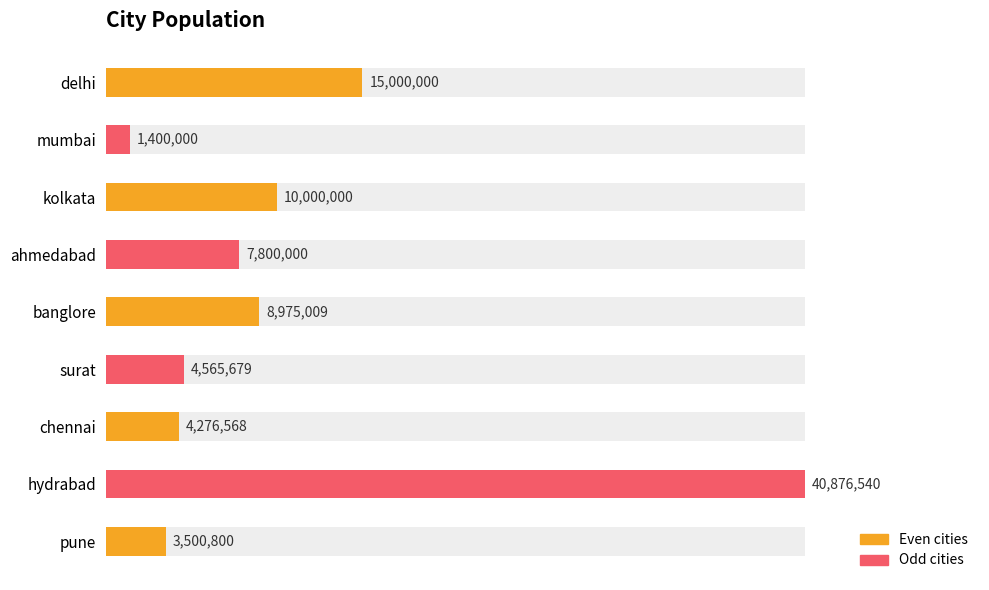

What is the change in value from mumbai to ahmedabad?

+6400000